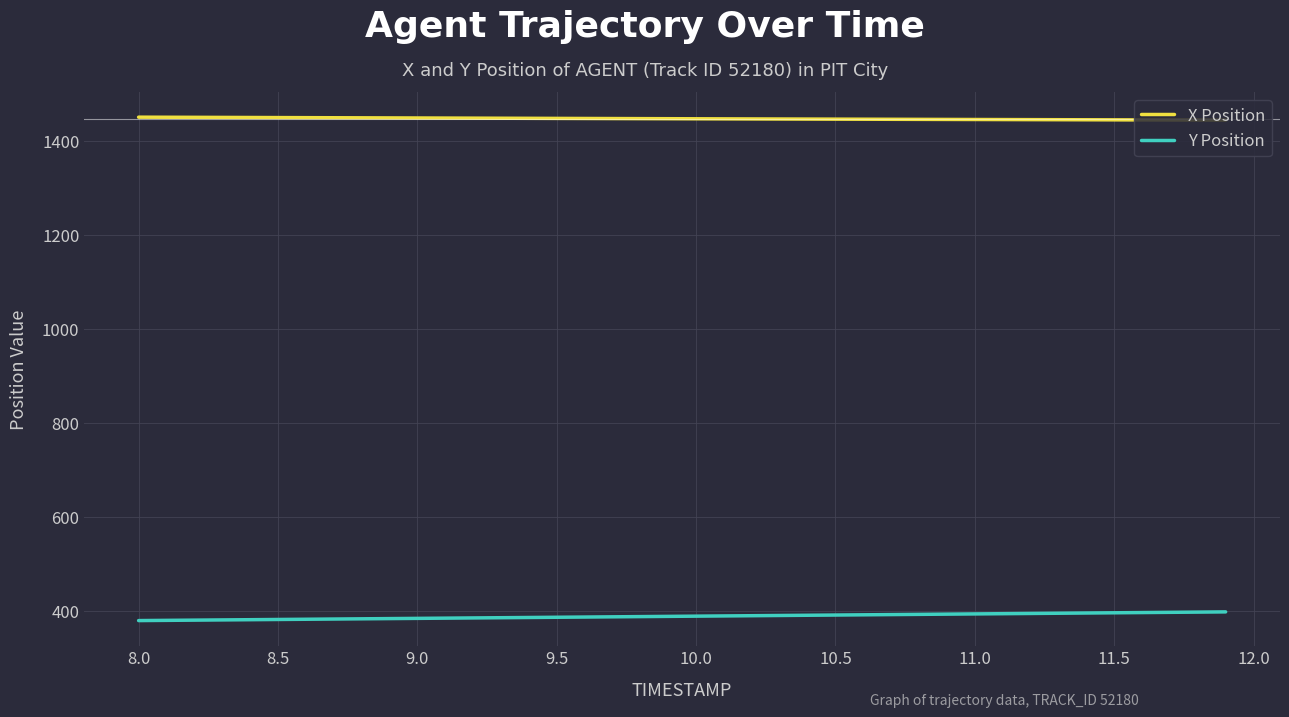

True or false: X Position and Y Position intersect in this chart.

False